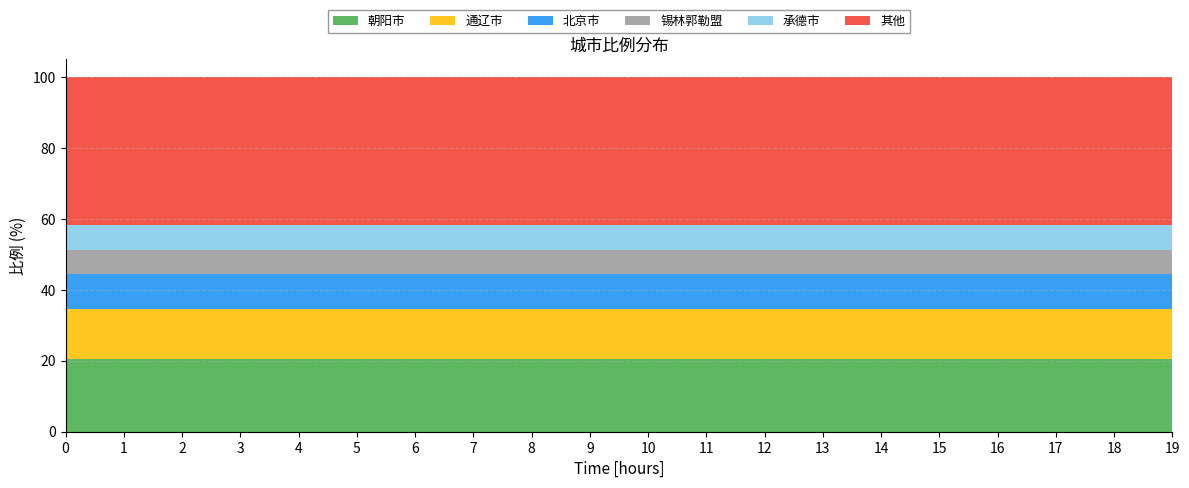

Reading left to right, transcribe all the data shown in this chart.

朝阳市: 0=20.4	1=20.4	2=20.4	3=20.4	4=20.4	5=20.4	6=20.4	7=20.4	8=20.4	9=20.4	10=20.4	11=20.4	12=20.4	13=20.4	14=20.4	15=20.4	16=20.4	17=20.4	18=20.4	19=20.4
通辽市: 0=14.1	1=14.1	2=14.1	3=14.1	4=14.1	5=14.1	6=14.1	7=14.1	8=14.1	9=14.1	10=14.1	11=14.1	12=14.1	13=14.1	14=14.1	15=14.1	16=14.1	17=14.1	18=14.1	19=14.1
北京市: 0=9.9	1=9.9	2=9.9	3=9.9	4=9.9	5=9.9	6=9.9	7=9.9	8=9.9	9=9.9	10=9.9	11=9.9	12=9.9	13=9.9	14=9.9	15=9.9	16=9.9	17=9.9	18=9.9	19=9.9
锡林郭勒盟: 0=7.0	1=7.0	2=7.0	3=7.0	4=7.0	5=7.0	6=7.0	7=7.0	8=7.0	9=7.0	10=7.0	11=7.0	12=7.0	13=7.0	14=7.0	15=7.0	16=7.0	17=7.0	18=7.0	19=7.0
承德市: 0=6.9	1=6.9	2=6.9	3=6.9	4=6.9	5=6.9	6=6.9	7=6.9	8=6.9	9=6.9	10=6.9	11=6.9	12=6.9	13=6.9	14=6.9	15=6.9	16=6.9	17=6.9	18=6.9	19=6.9
其他: 0=41.7	1=41.7	2=41.7	3=41.7	4=41.7	5=41.7	6=41.7	7=41.7	8=41.7	9=41.7	10=41.7	11=41.7	12=41.7	13=41.7	14=41.7	15=41.7	16=41.7	17=41.7	18=41.7	19=41.7